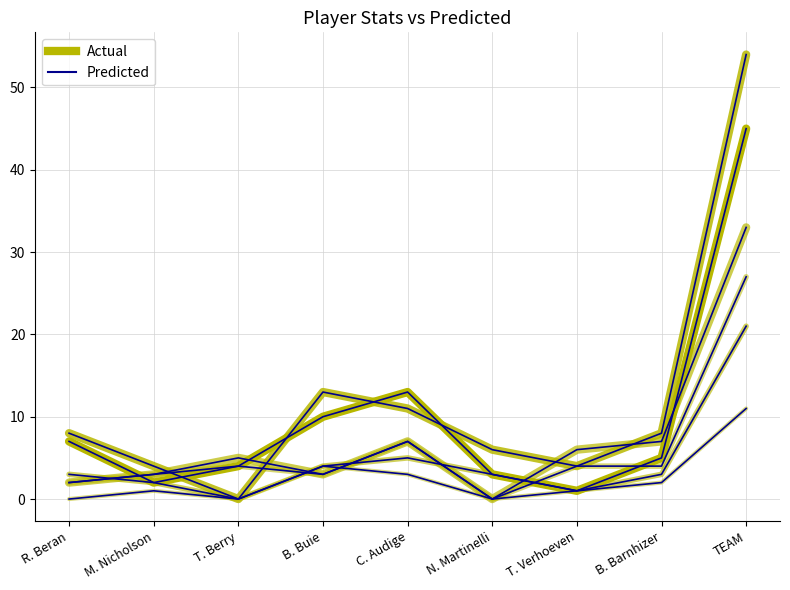

What is the total value across all series at T. Berry?

13